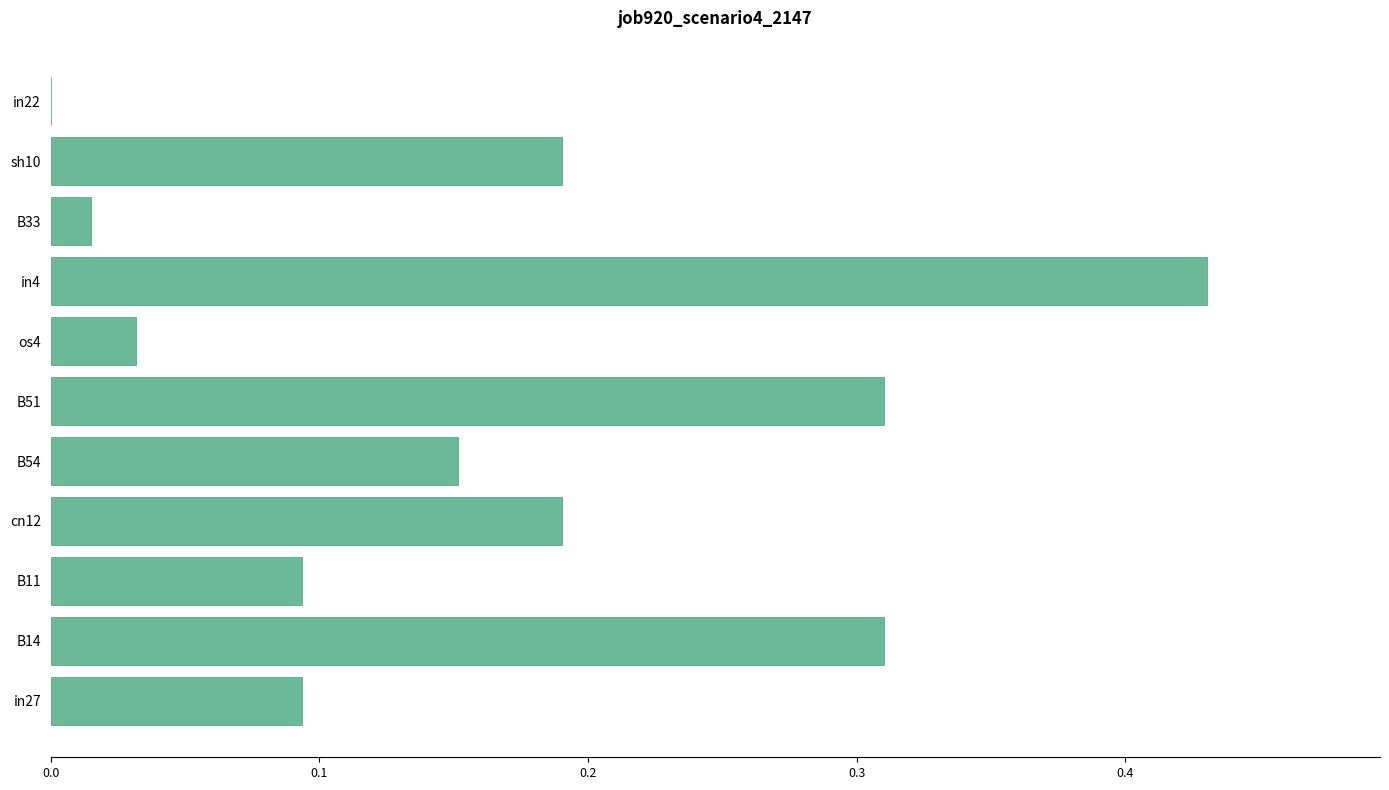

What is the change in value from cn12 to in4?

+0.2